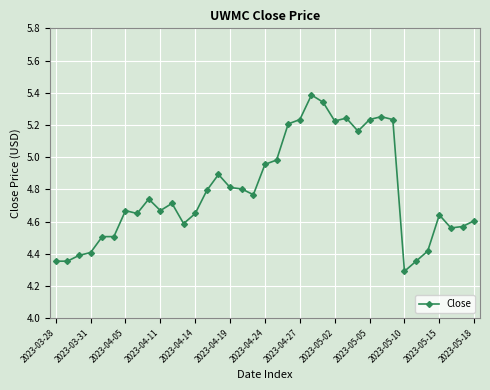

True or false: the data has more than 2 interior local peaks.

True